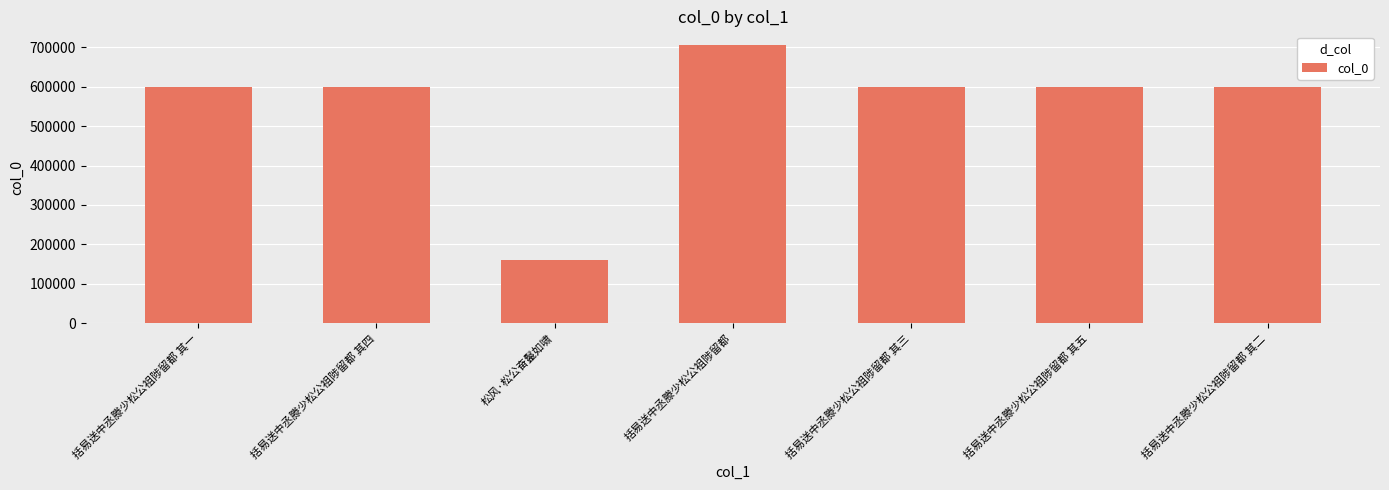

What position from the right is 括易送中丞滕少松公祖陟留都?

4